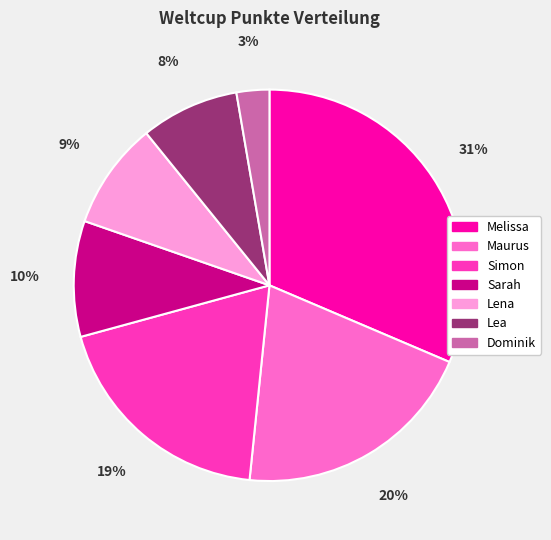

Is it true that Maurus is 6% of the pie?

False